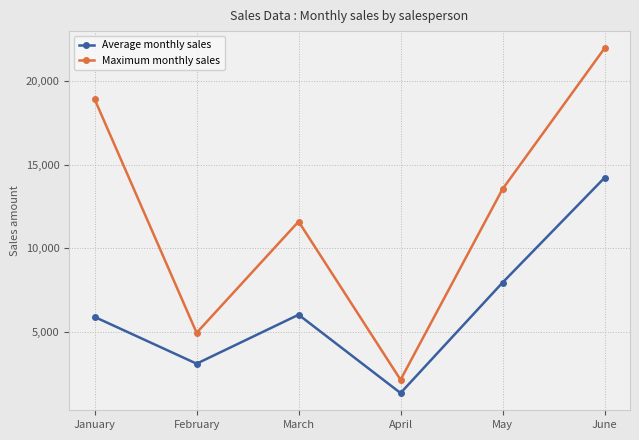

At which category does the chart reach its peak across all series?

June